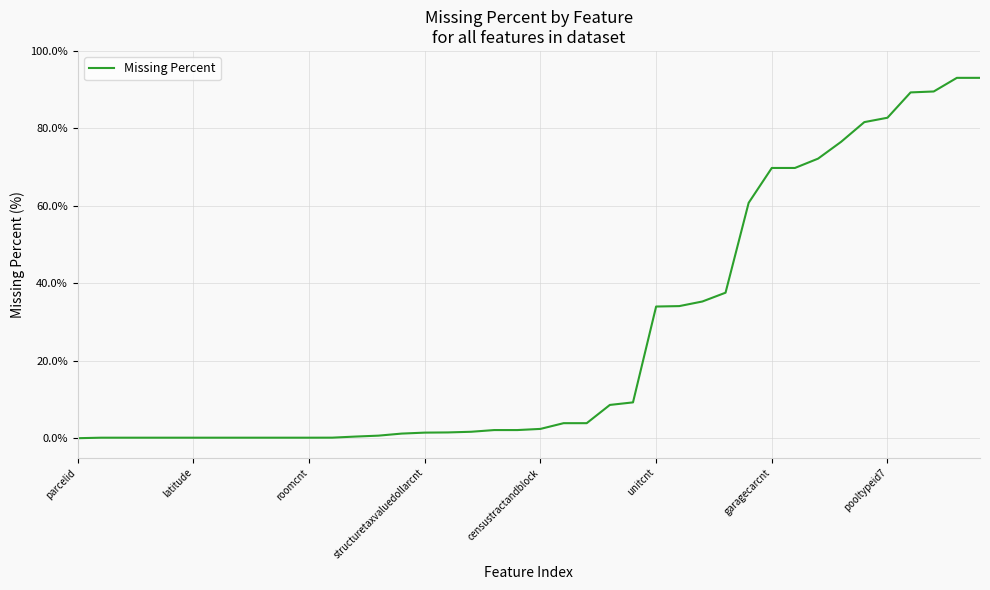

What is the average value?

26.5